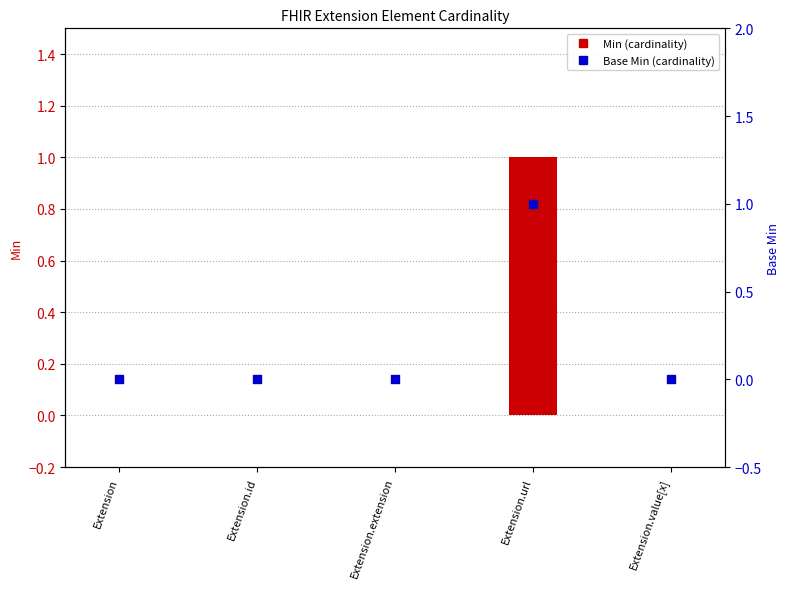

Is the value of Min at Extension.url greater than the value of Base Min at Extension.id?

Yes